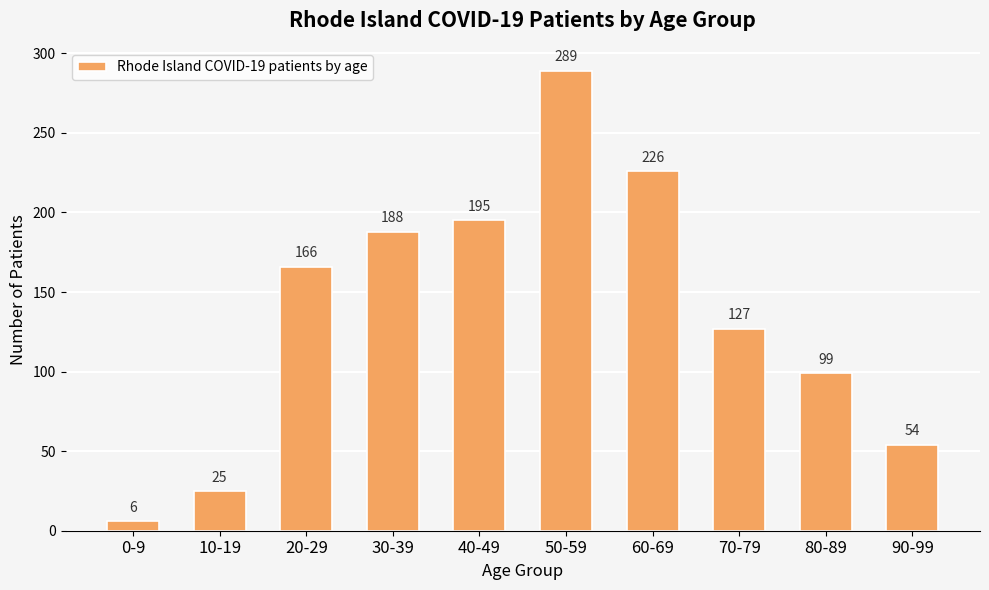

Rank the categories by value from highest to lowest.

50-59, 60-69, 40-49, 30-39, 20-29, 70-79, 80-89, 90-99, 10-19, 0-9